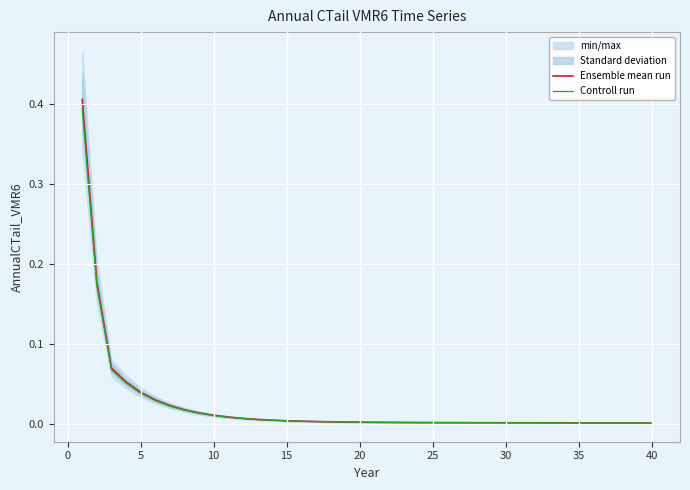

The value of Controll run at 10 is 0.0. True or false?

False